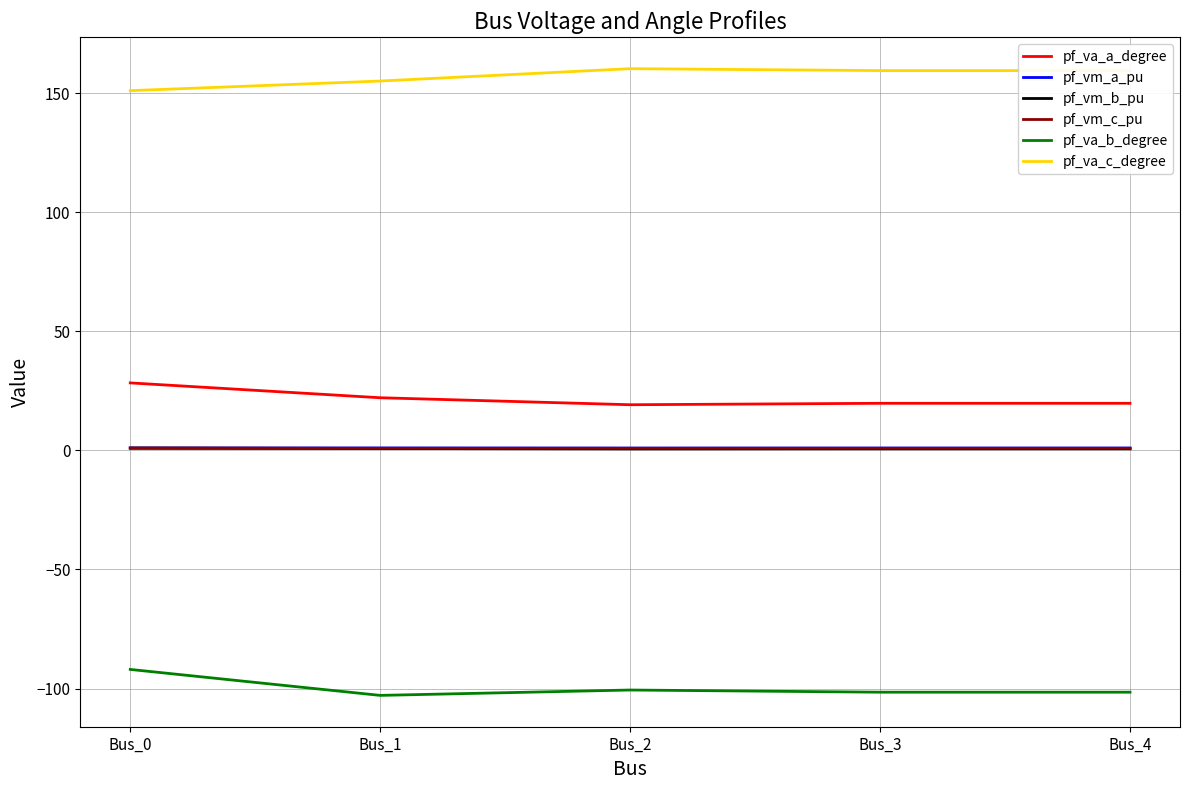

What is the difference between the maximum and second lowest values in the pf_va_c_degree series?

5.2